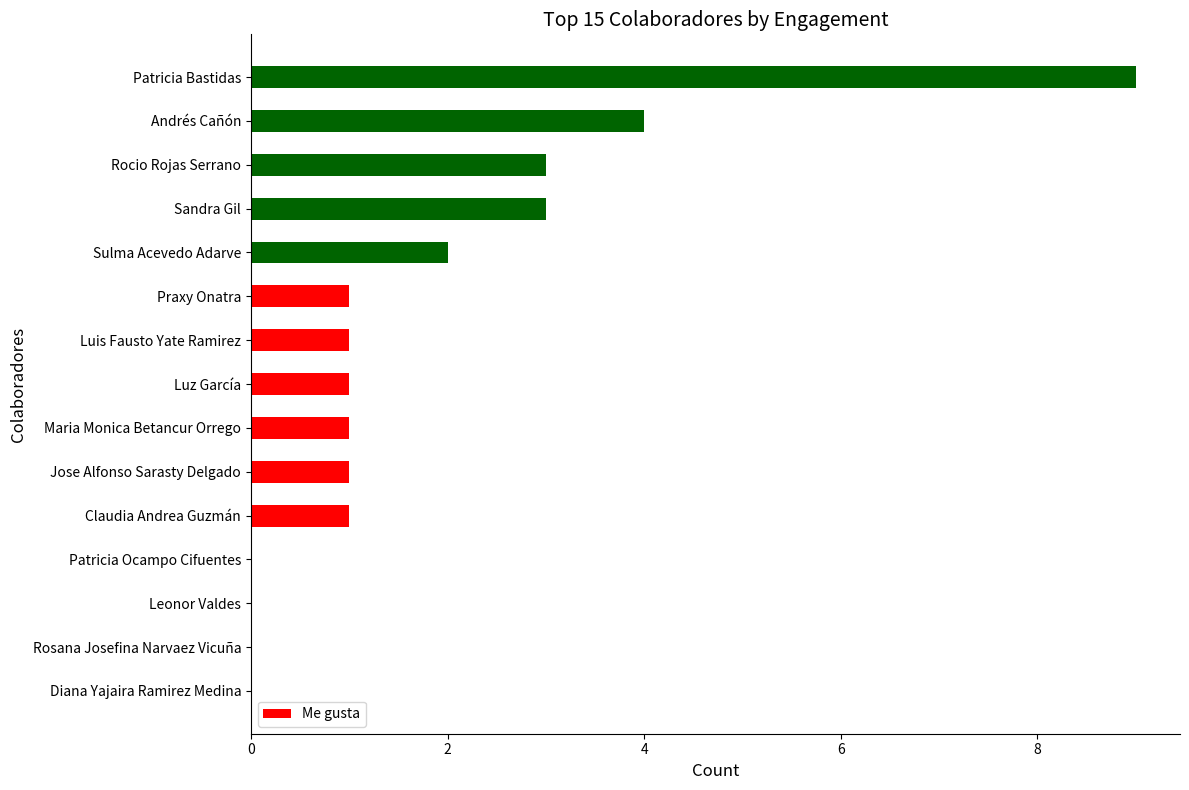

What is the ratio of the value at Andrés Cañón to the value at Luis Fausto Yate Ramirez?

4.0